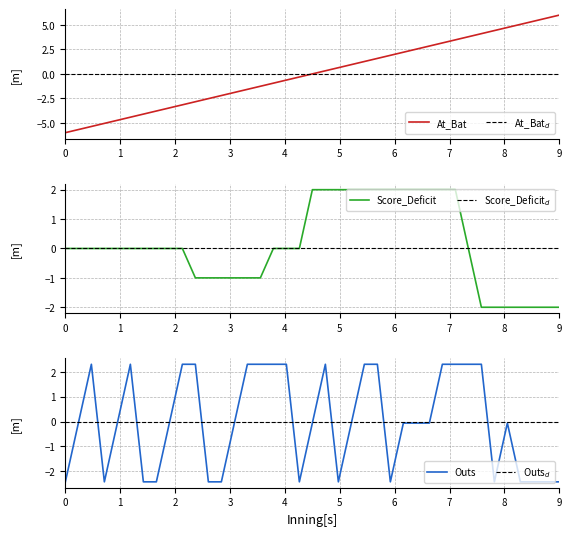

The Outs series shows 1.6 at 14. True or false?

False